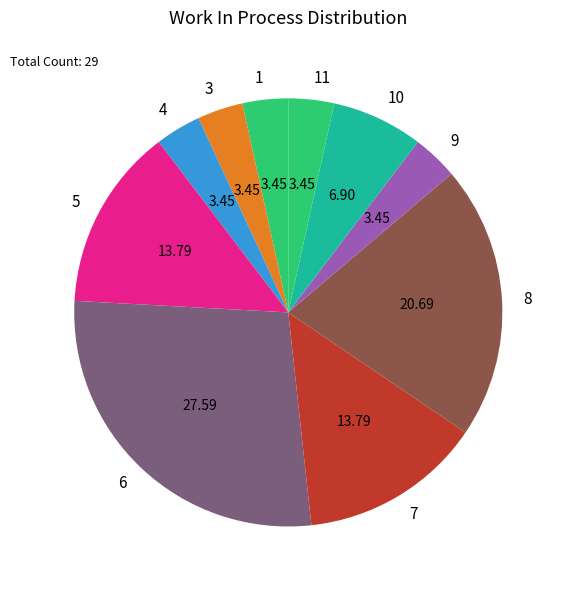

Does 10 account for over 50% of the chart?

No